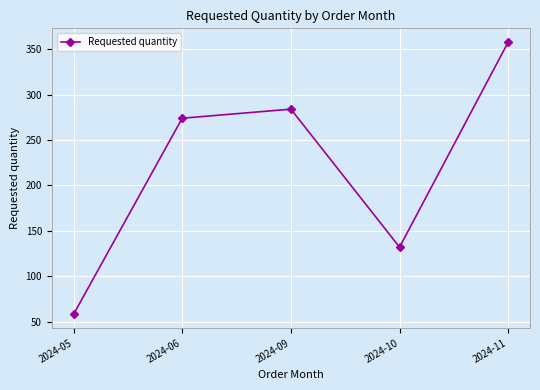

What is the value of the 3rd point from the left?

284